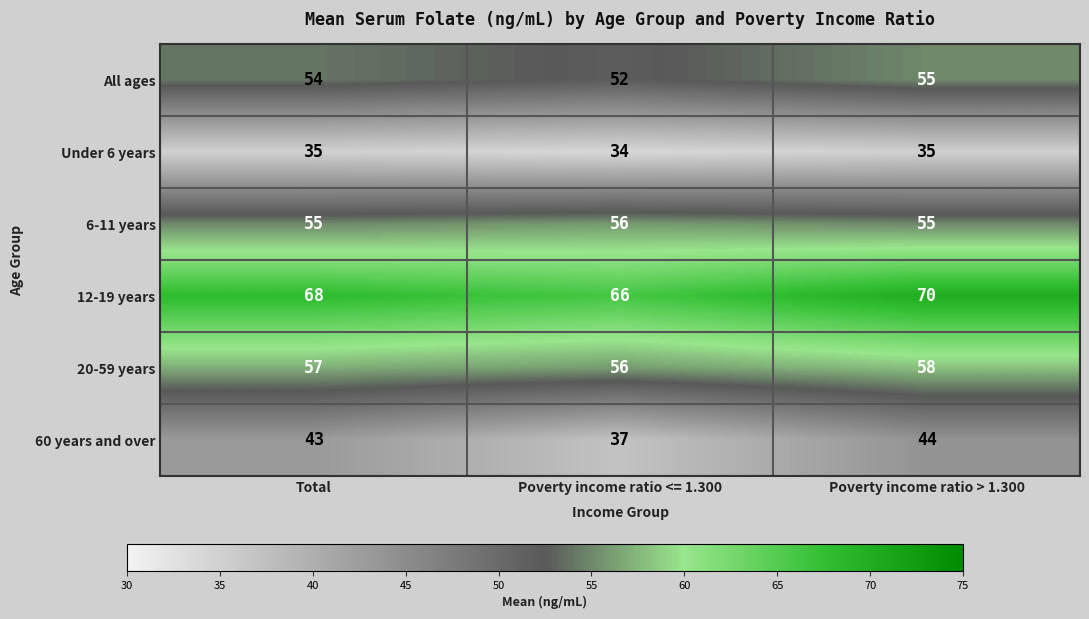

Which series has the largest range (max minus min)?

60 years and over